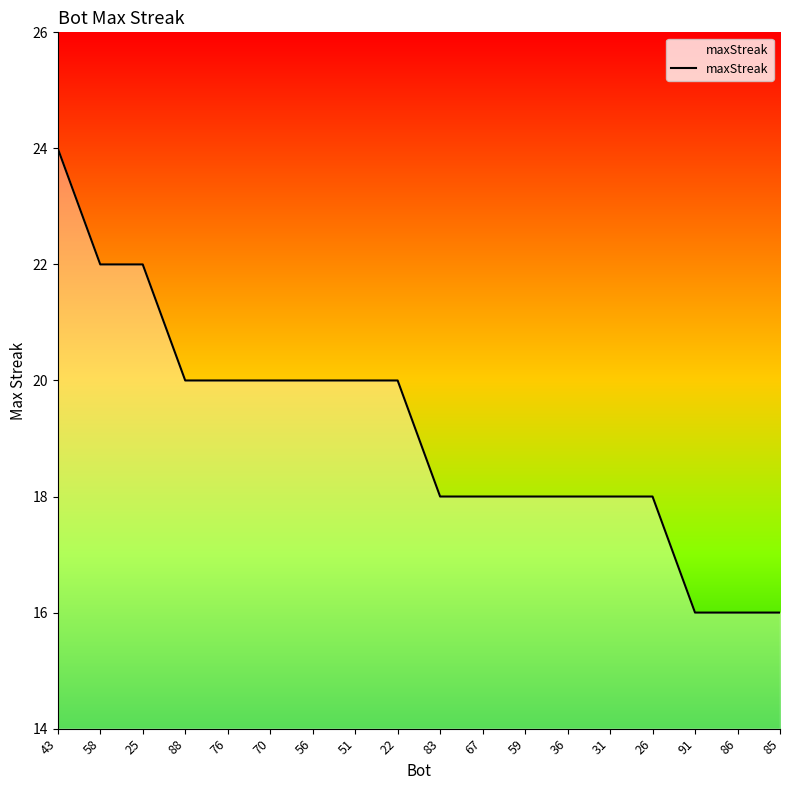

Where does the data first go above 20?

43